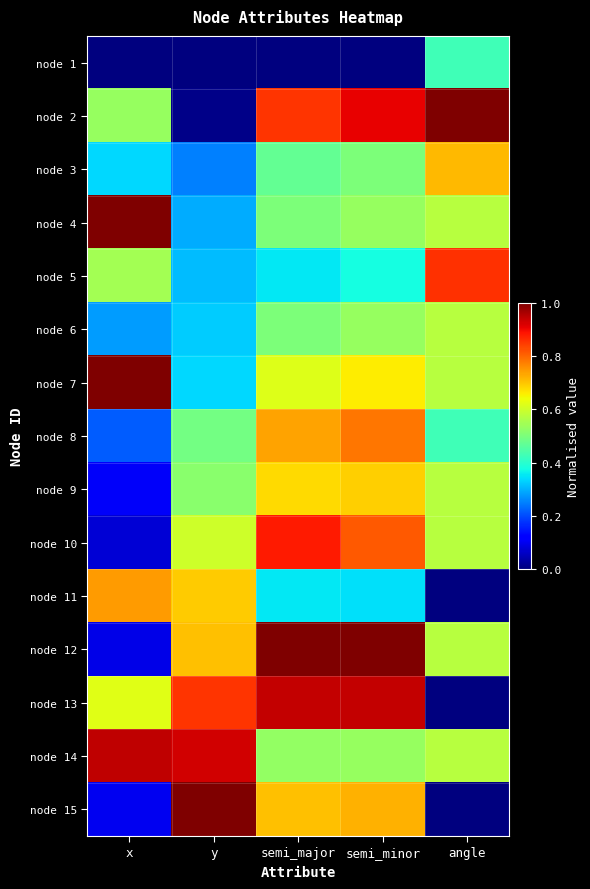

Reading right to left, extract all data points from this chart.

node 1: angle=0.4	semi_minor=0.0	semi_major=0.0	y=0.0	x=0.0
node 2: angle=1.0	semi_minor=0.9	semi_major=0.9	y=0.0	x=0.5
node 3: angle=0.7	semi_minor=0.5	semi_major=0.5	y=0.3	x=0.3
node 4: angle=0.6	semi_minor=0.5	semi_major=0.5	y=0.3	x=1.0
node 5: angle=0.9	semi_minor=0.4	semi_major=0.4	y=0.3	x=0.5
node 6: angle=0.6	semi_minor=0.5	semi_major=0.5	y=0.3	x=0.3
node 7: angle=0.6	semi_minor=0.7	semi_major=0.6	y=0.3	x=1.0
node 8: angle=0.4	semi_minor=0.8	semi_major=0.7	y=0.5	x=0.2
node 9: angle=0.6	semi_minor=0.7	semi_major=0.7	y=0.5	x=0.1
node 10: angle=0.6	semi_minor=0.8	semi_major=0.9	y=0.6	x=0.1
node 11: angle=0.0	semi_minor=0.3	semi_major=0.4	y=0.7	x=0.7
node 12: angle=0.6	semi_minor=1.0	semi_major=1.0	y=0.7	x=0.1
node 13: angle=0.0	semi_minor=0.9	semi_major=0.9	y=0.9	x=0.6
node 14: angle=0.6	semi_minor=0.5	semi_major=0.5	y=0.9	x=0.9
node 15: angle=0.0	semi_minor=0.7	semi_major=0.7	y=1.0	x=0.1